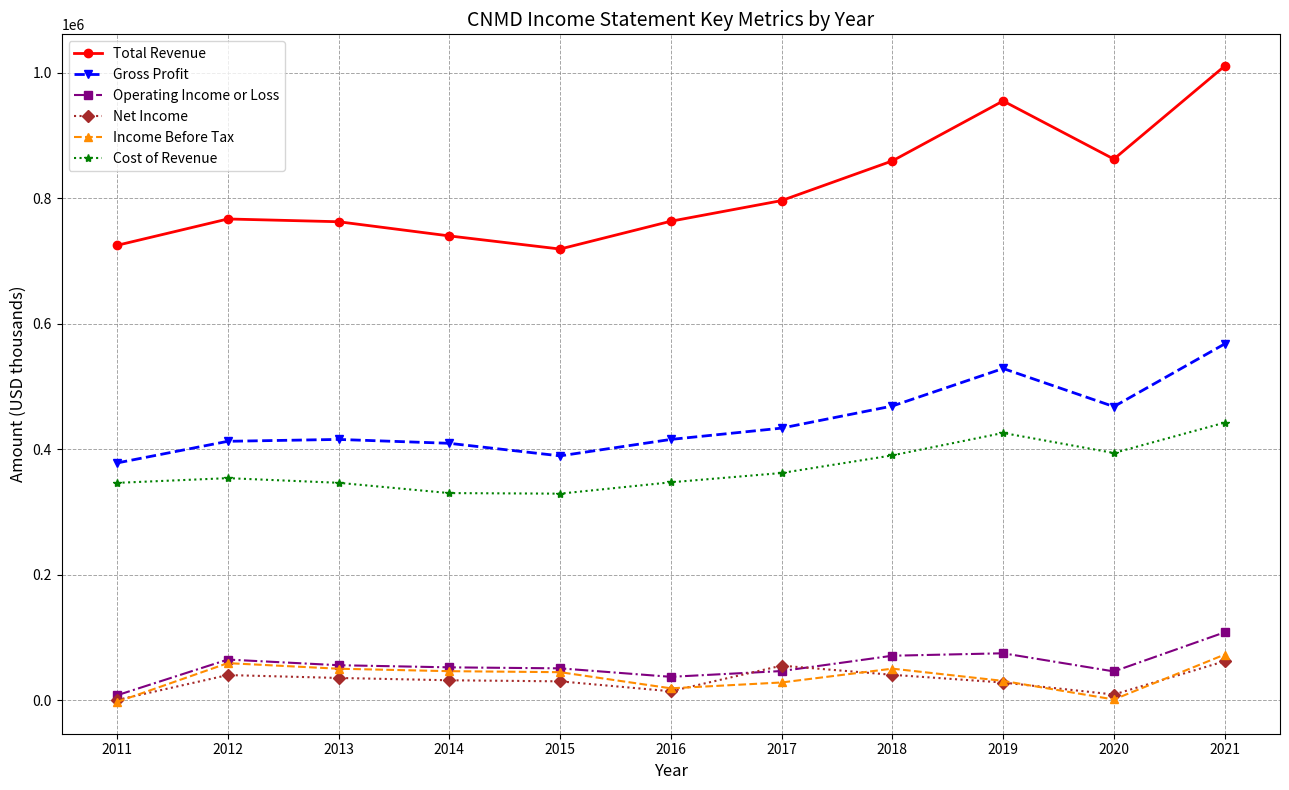

What is the average value of the Gross Profit series?

444600